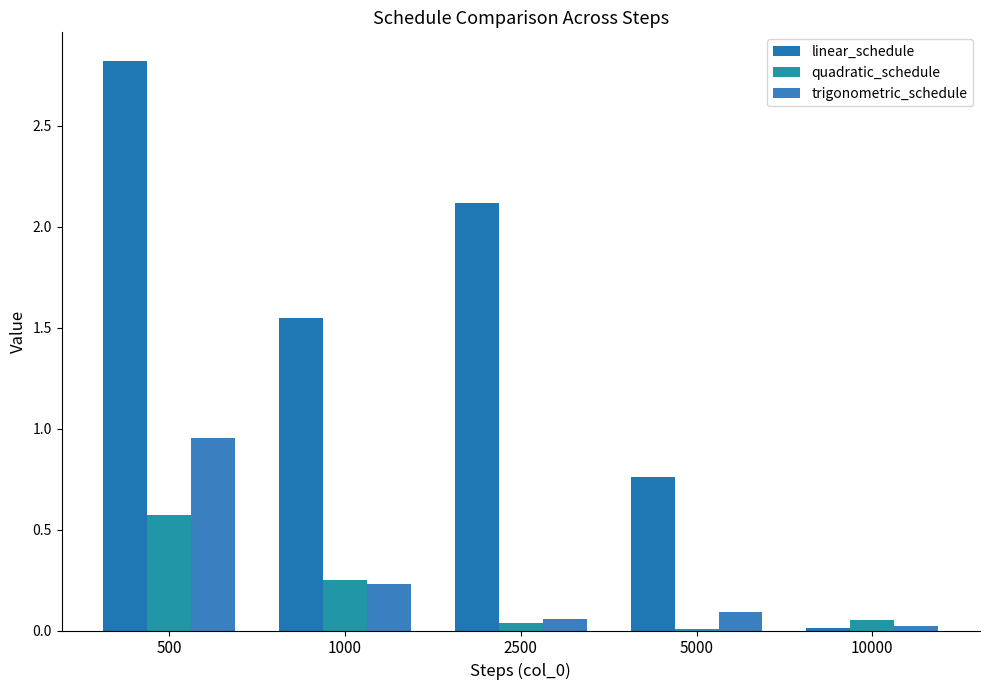

How many groups of bars are there?

5